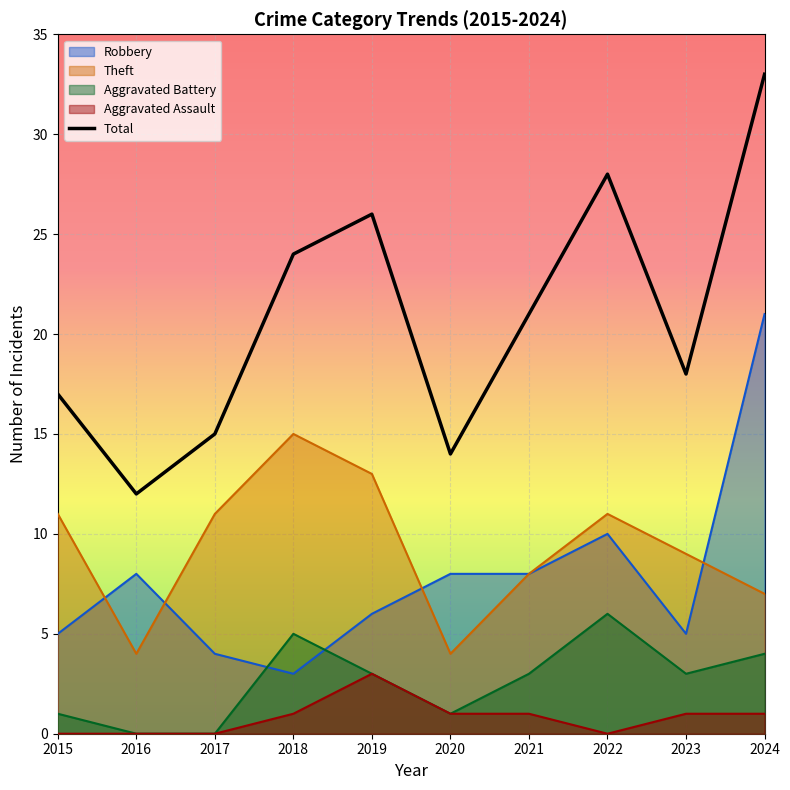

The value at 2020 is 14. True or false?

True